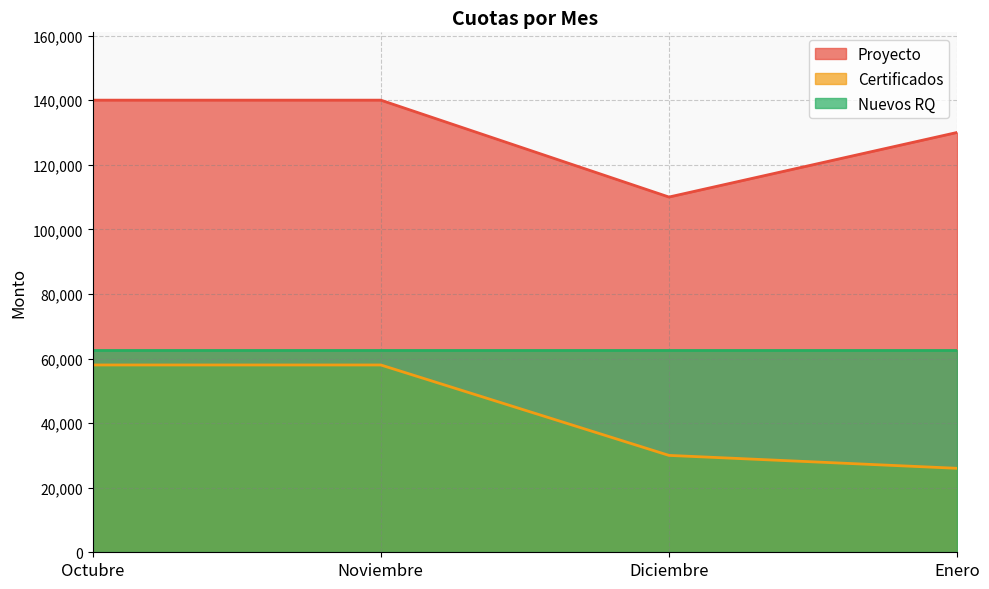

At how many categories does at least one series exceed 134636?

2